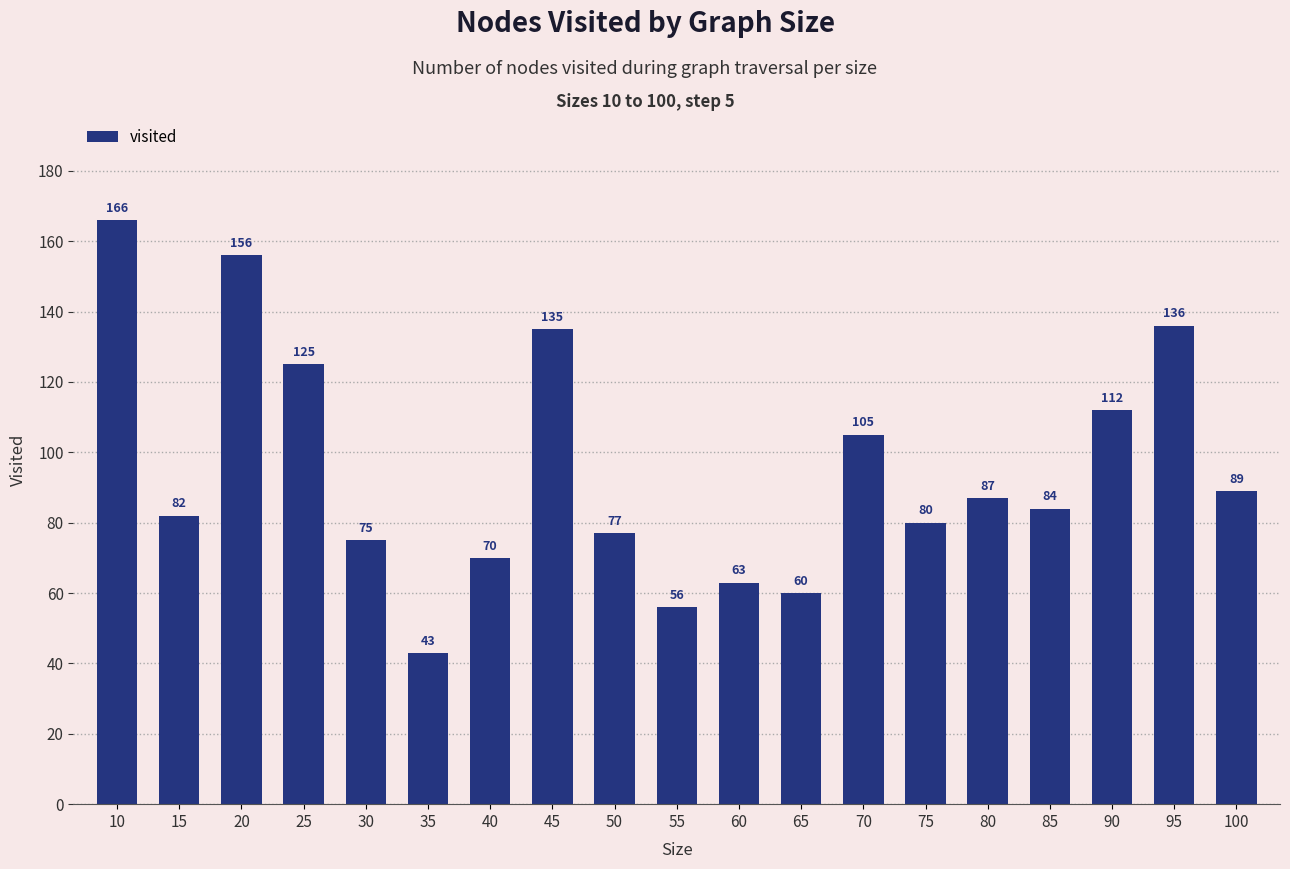

List the labels in order of value, smallest first.

35, 55, 65, 60, 40, 30, 50, 75, 15, 85, 80, 100, 70, 90, 25, 45, 95, 20, 10